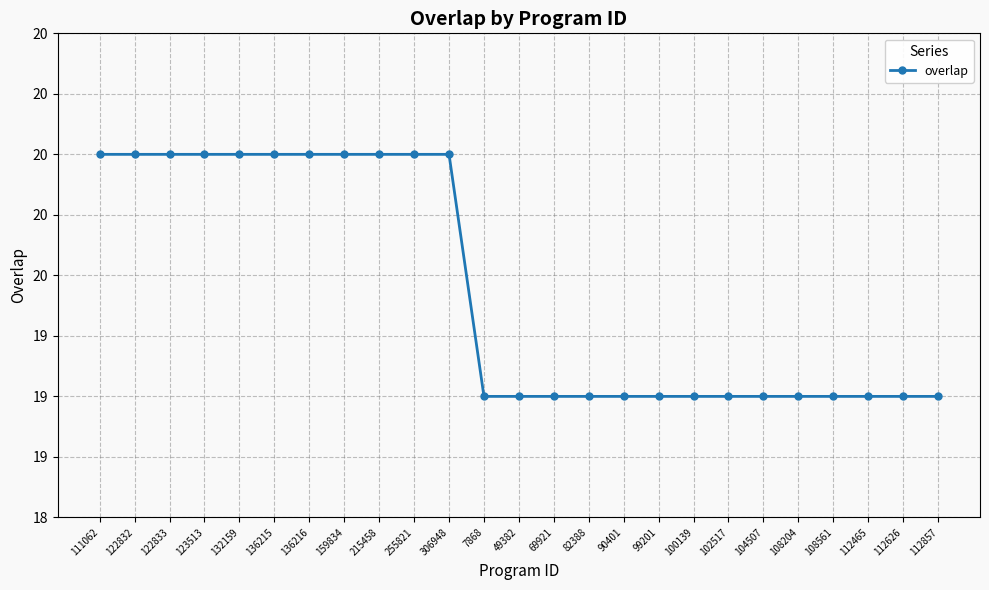

Reading right to left, transcribe all the data shown in this chart.

112857=19	112626=19	112465=19	108561=19	108204=19	104507=19	102517=19	100139=19	99201=19	90401=19	82388=19	69921=19	49382=19	7868=19	306948=20	255821=20	215458=20	159834=20	136216=20	136215=20	132159=20	123513=20	122833=20	122832=20	111062=20